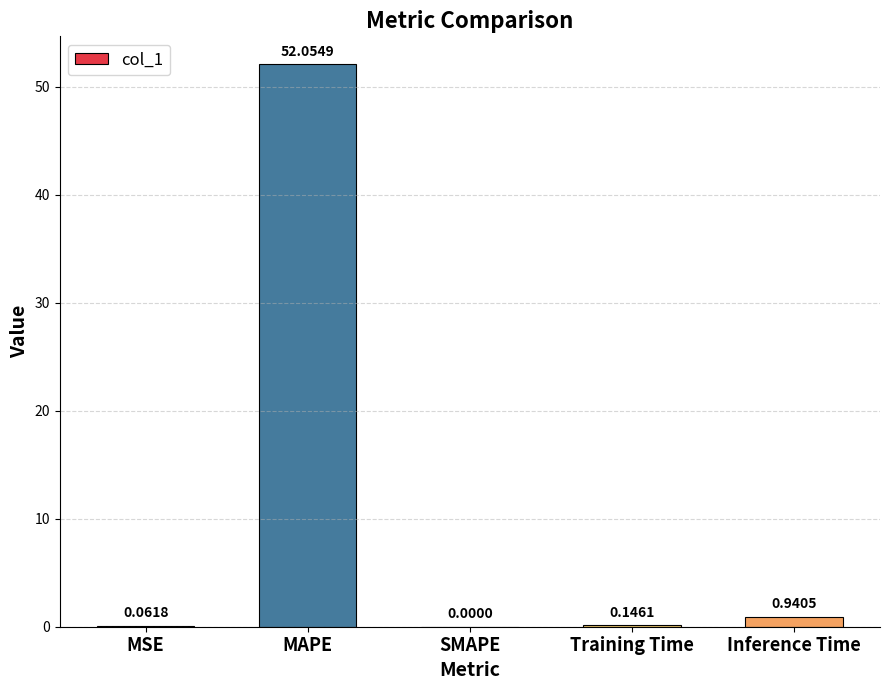

Where is the data nearest to the value 26?

Inference Time